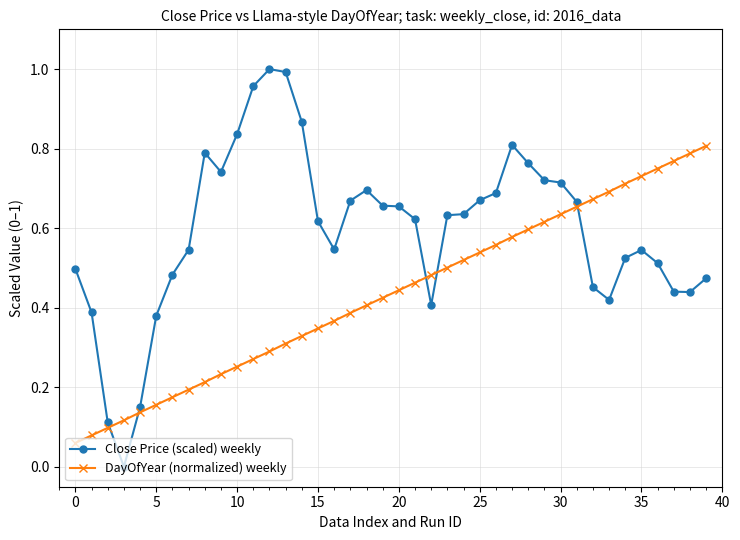

What is the sum of all Close Price (scaled) weekly values?

23.7